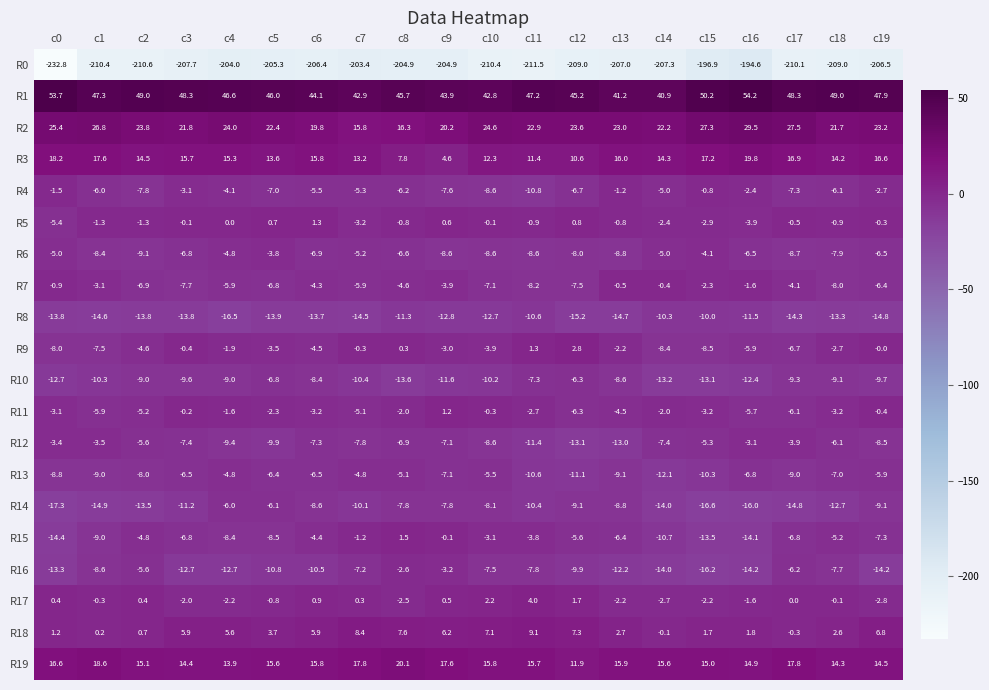

What is the sum of all R4 values?

-105.7